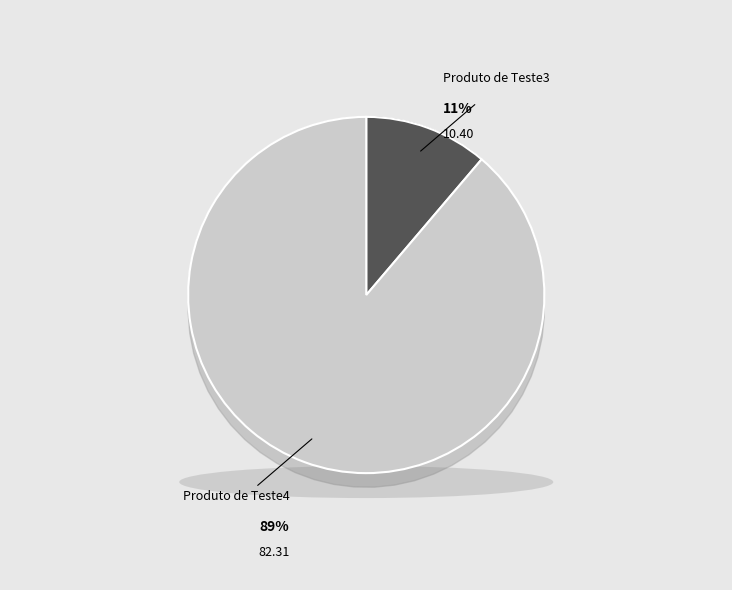

What percentage is the Produto de Teste4 slice, to the nearest percent?

89%